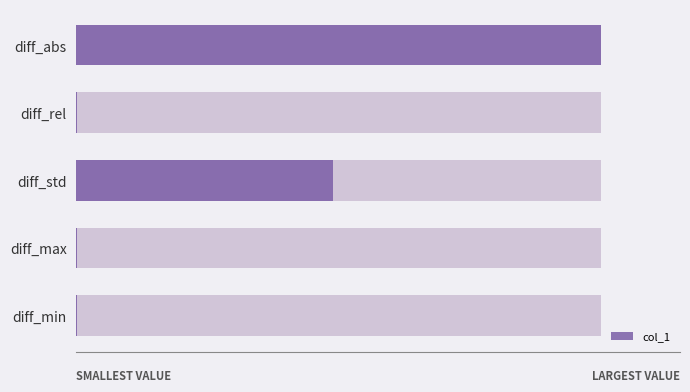

Are the bars horizontal?

Yes